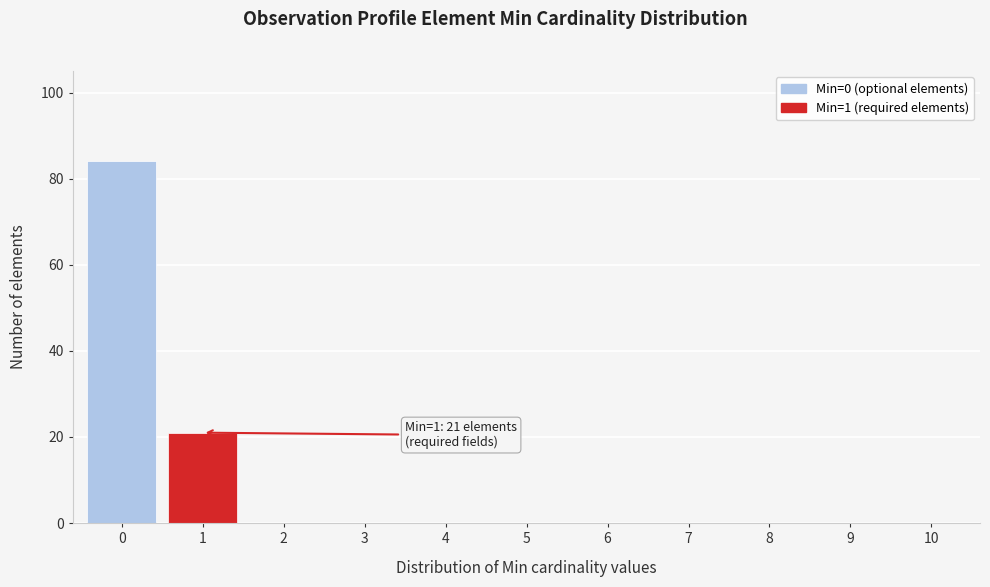

Reading right to left, what are all the values shown in this chart?

10=0	9=0	8=0	7=0	6=0	5=0	4=0	3=0	2=0	1=21	0=84